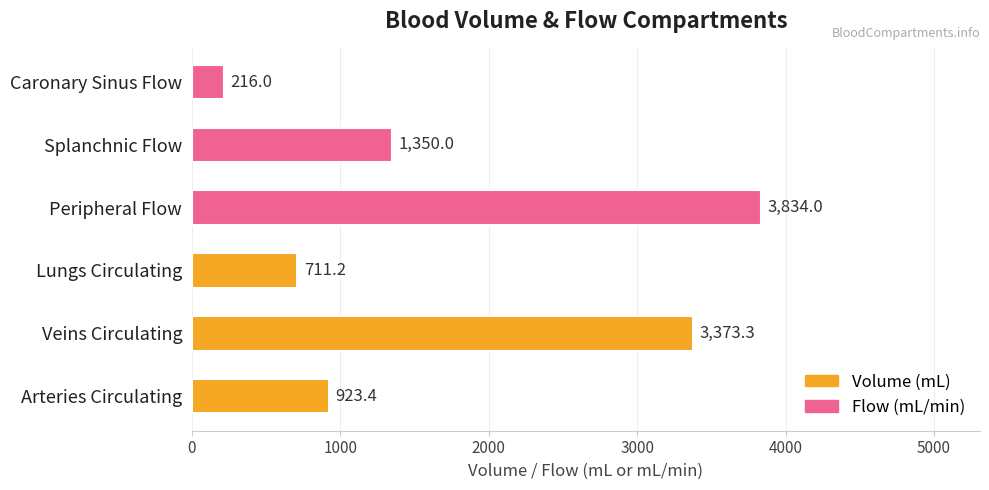

Which has a higher value, Veins Circulating or Splanchnic Flow?

Veins Circulating